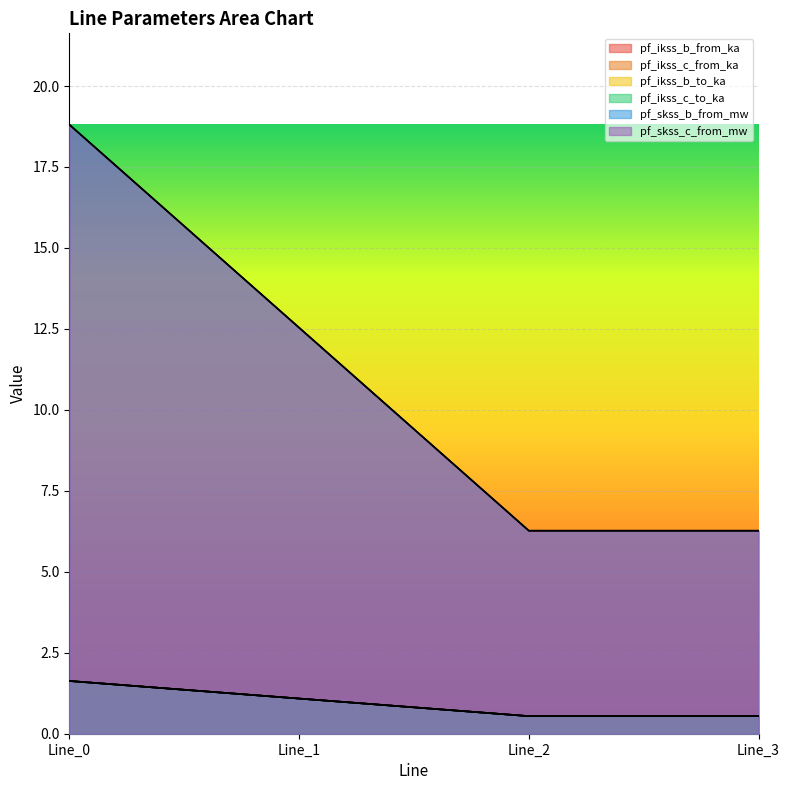

Reading right to left, what are all the values shown in this chart?

pf_ikss_b_from_ka: 0.5	0.5	1.1	1.6
pf_ikss_c_from_ka: 0.5	0.5	1.1	1.6
pf_ikss_b_to_ka: 0.5	0.5	1.1	1.6
pf_ikss_c_to_ka: 0.5	0.5	1.1	1.6
pf_skss_b_from_mw: 6.3	6.3	12.5	18.8
pf_skss_c_from_mw: 6.3	6.3	12.5	18.8